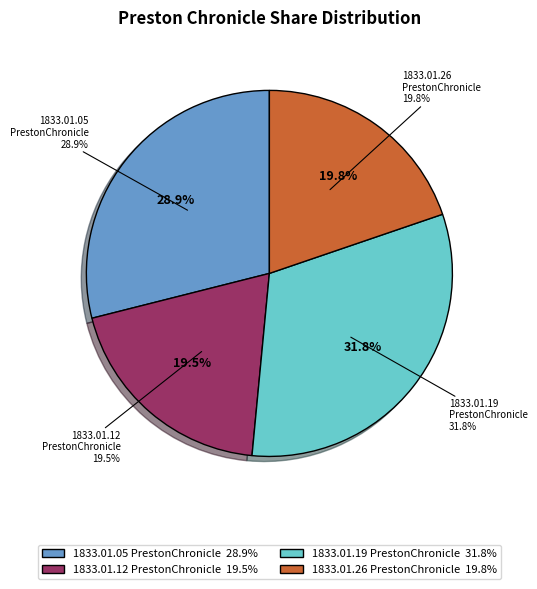

What is the smallest slice in the pie chart?

1833.01.12_PrestonChronicle